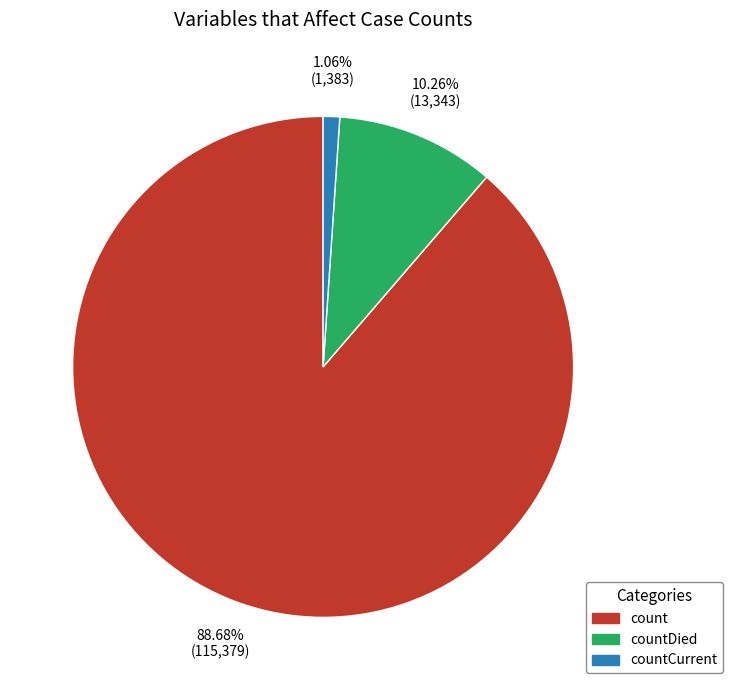

Is there a majority slice in this chart?

Yes